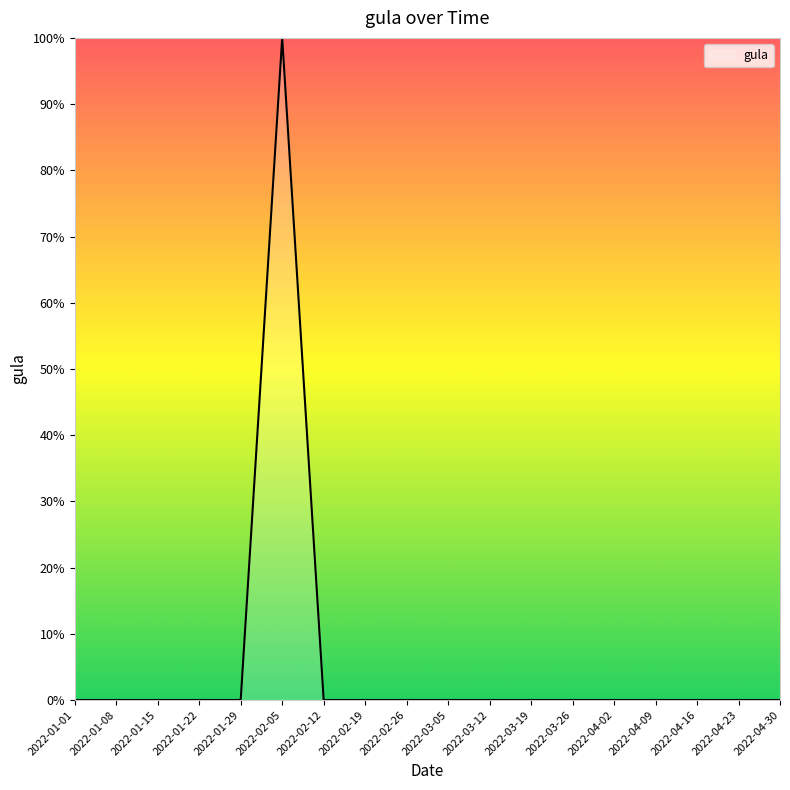

What is the difference between the maximum and minimum values?

100